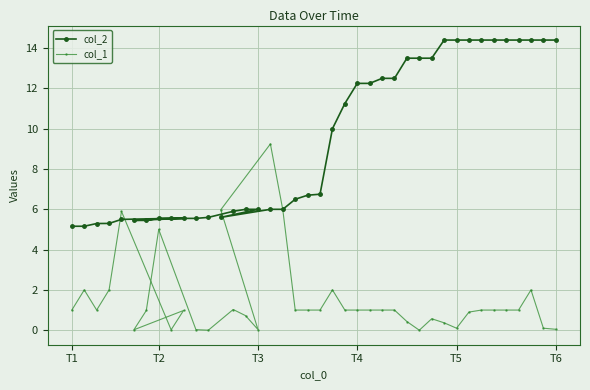

What is the minimum value for col_2?

5.2